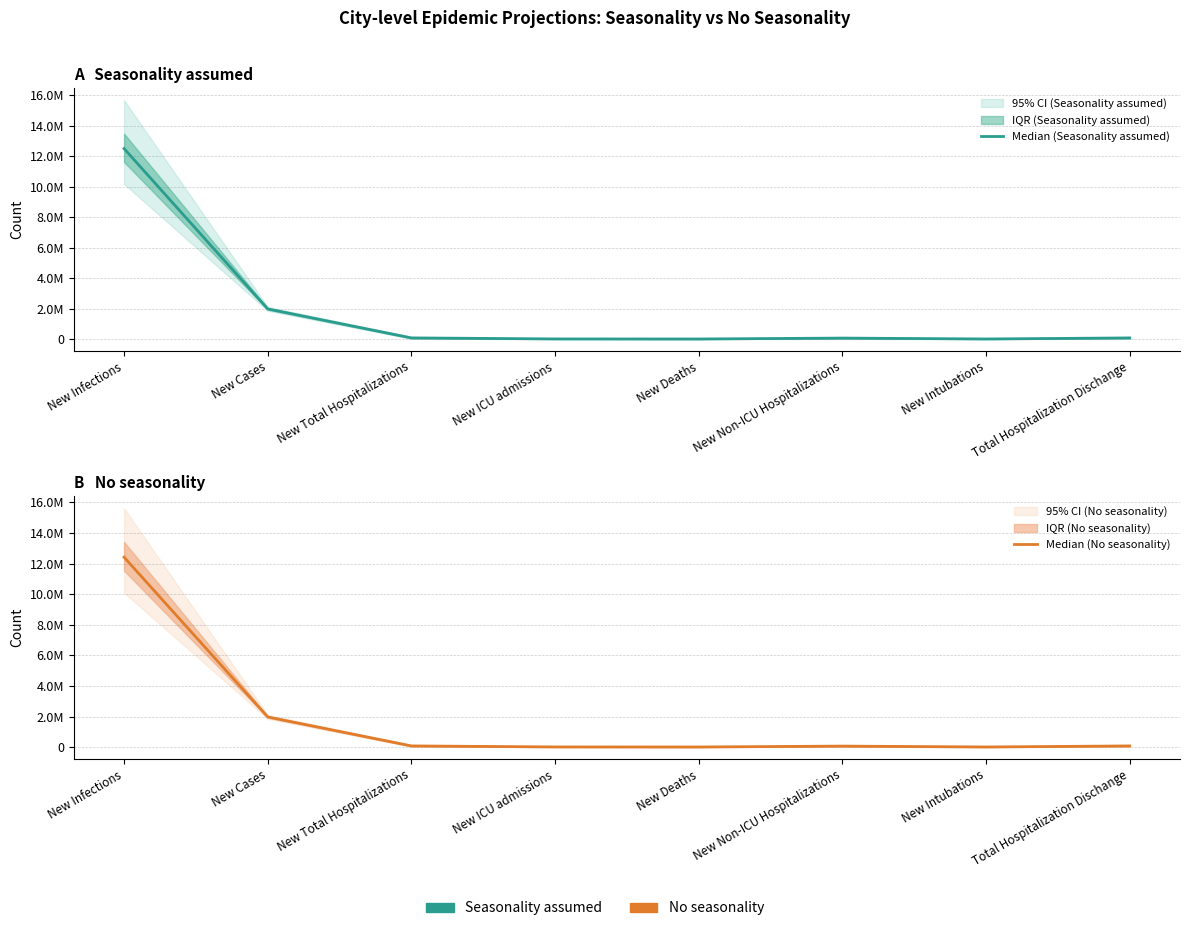

What is the label of the 5th point from the left?

New Deaths